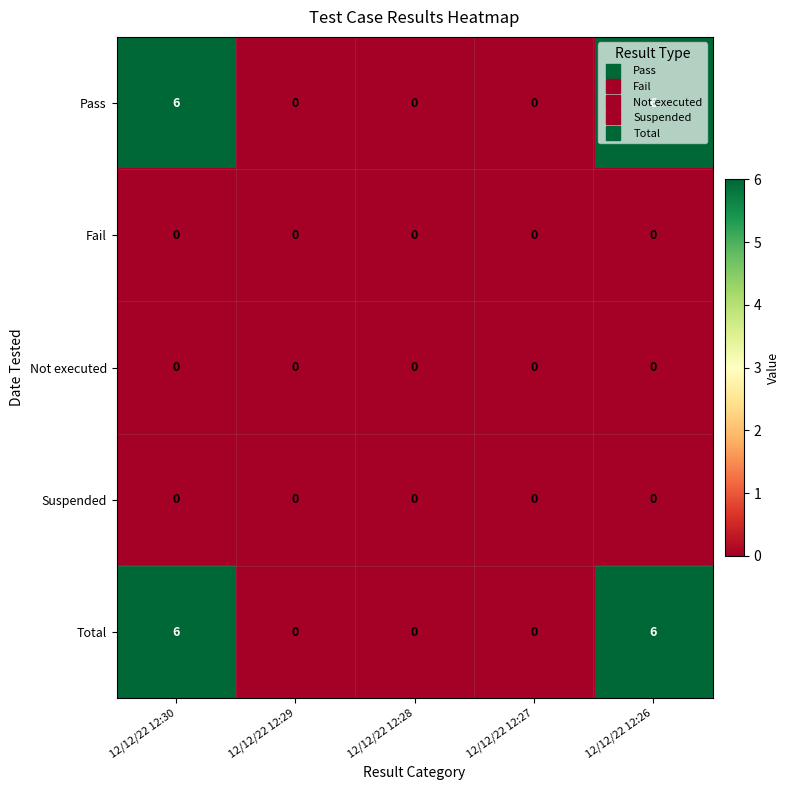

What is the difference between the highest and lowest values at 12/12/22 12:26?

6